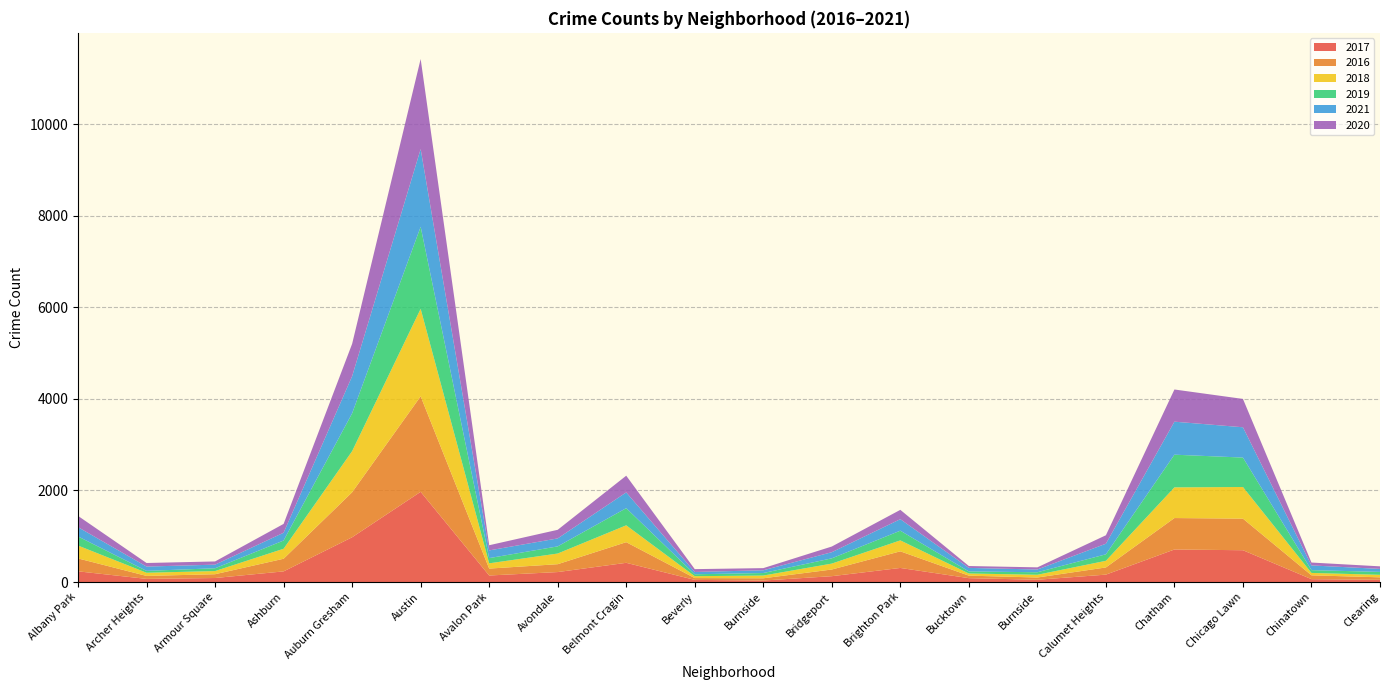

Reading left to right, what are all the values shown in this chart?

2017: 234	69	88	233	978	1971	143	218	420	47	33	128	308	85	50	162	711	695	63	49
2016: 282	65	83	276	983	2086	151	172	451	40	49	146	363	55	49	157	687	690	84	54
2018: 281	69	69	218	898	1911	115	233	368	41	60	129	239	47	60	145	670	691	52	55
2019: 199	41	61	180	826	1792	114	156	375	42	55	115	212	45	55	142	714	643	61	64
2021: 203	94	79	170	811	1698	168	174	344	50	60	134	251	77	60	231	721	662	103	65
2020: 246	78	70	193	707	1967	113	188	365	62	47	124	204	41	47	185	703	619	63	56